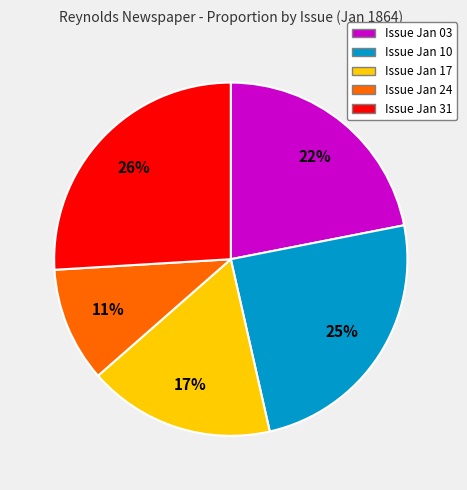

To the nearest percent, what portion does Issue Jan 17 represent?

17%